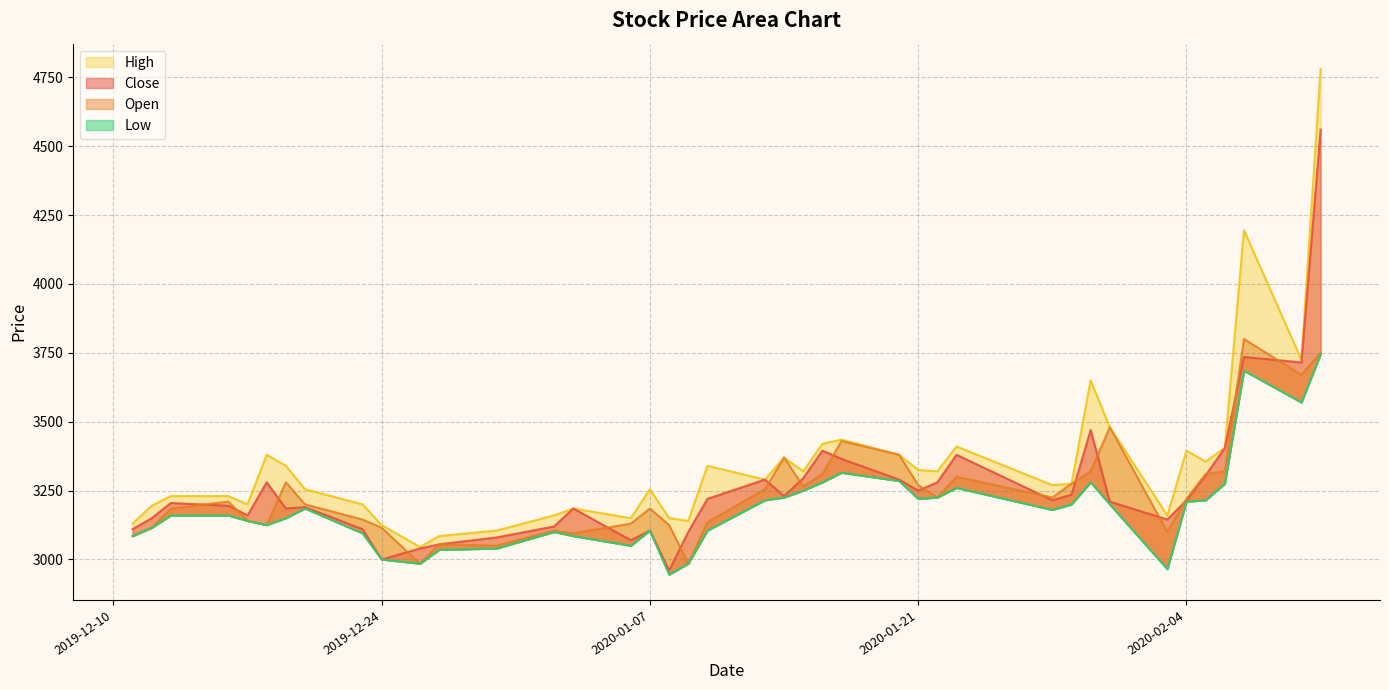

How many interior local peaks does the Open series have?

10